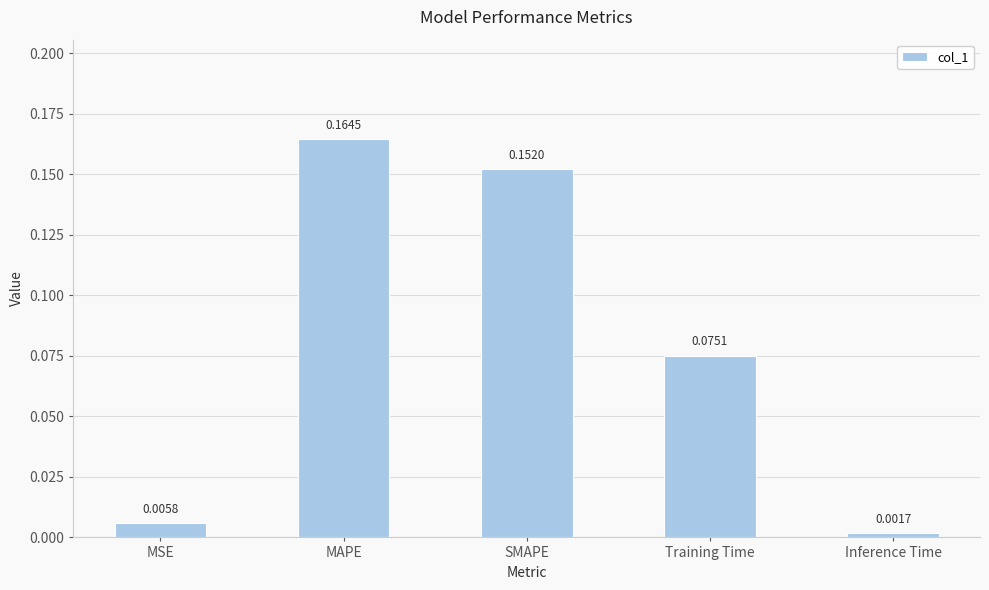

Where is the data nearest to the value 0?

Inference Time